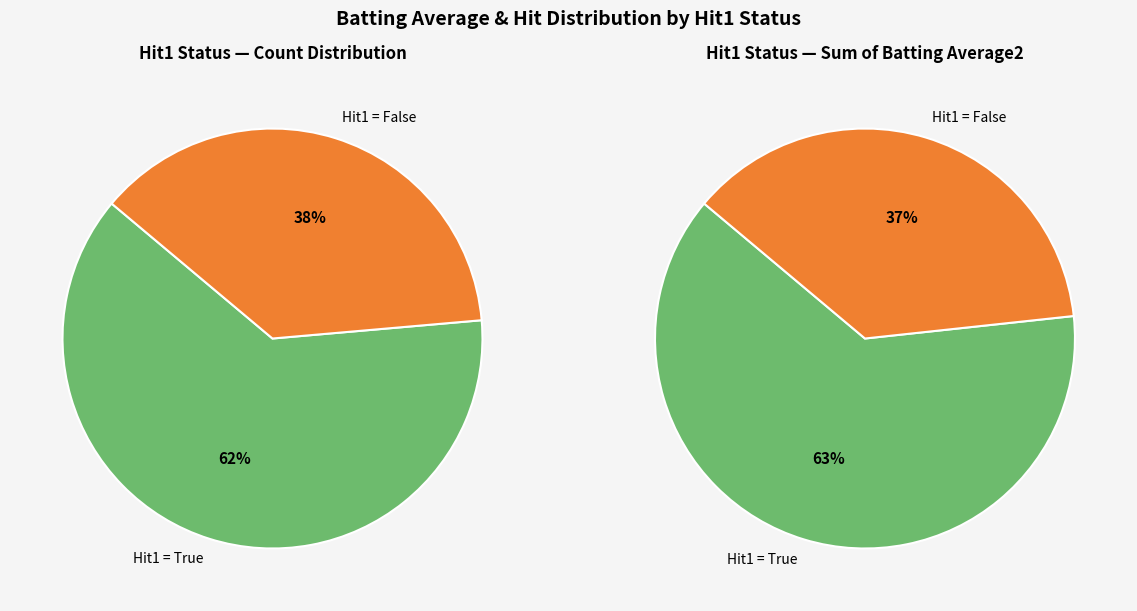

Which slice is the largest?

Hit1=True